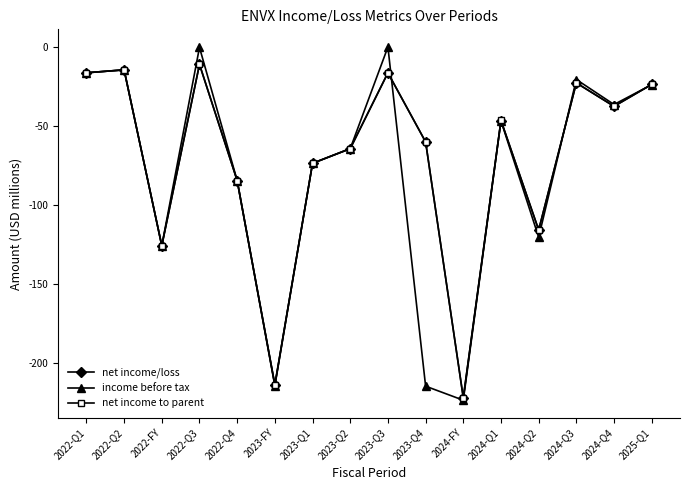

Where is the first local minimum for net income/loss?

2022-FY